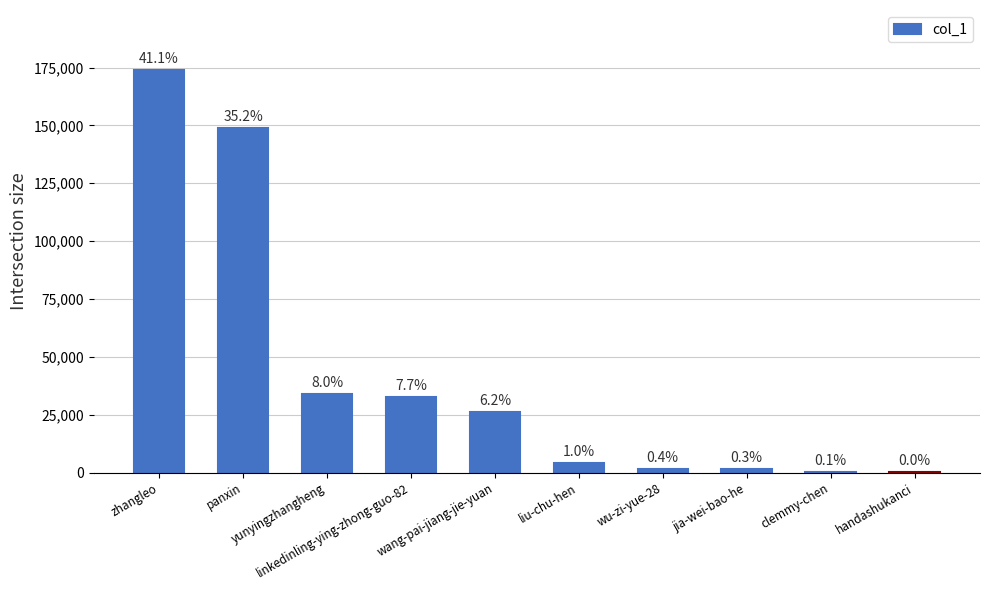

What is the change in value from panxin to jia-wei-bao-he?

-147393